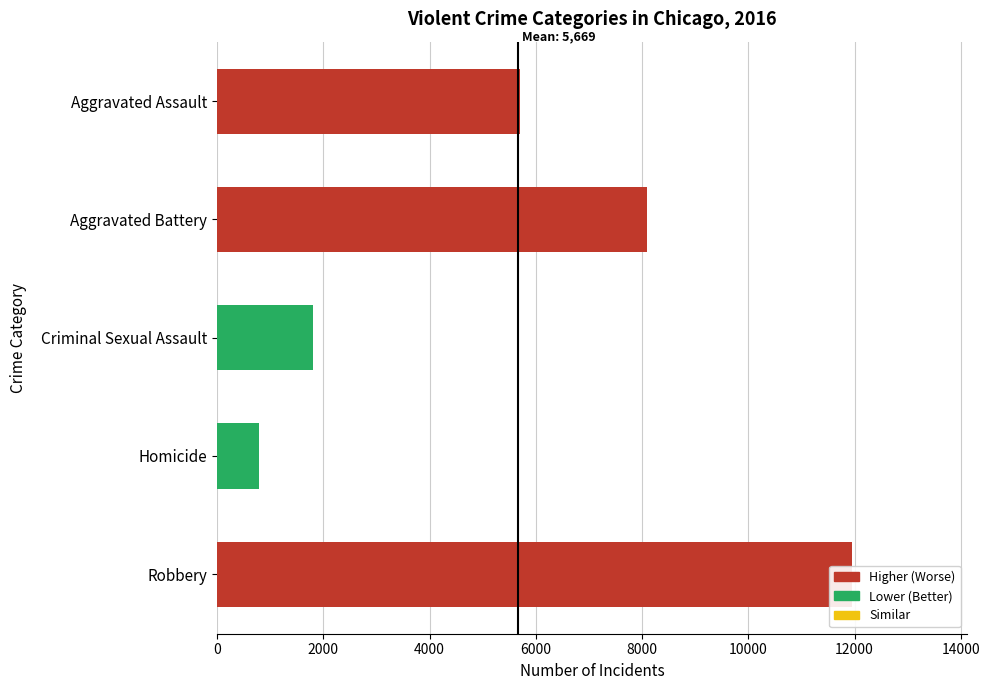

What position from the right is Homicide?

2